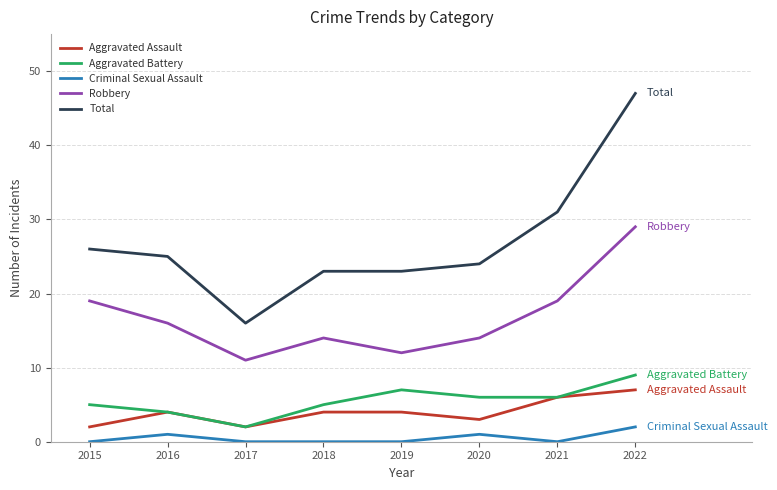

What is the greatest value displayed?

47